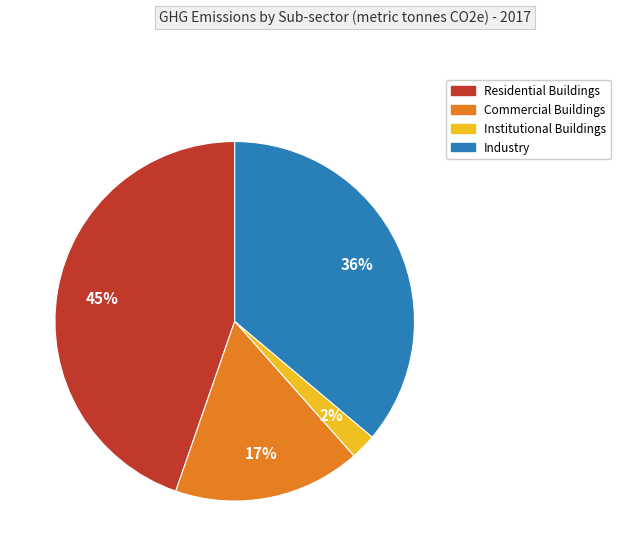

To the nearest percent, what is the combined percentage of Industry and Institutional Buildings?

38%